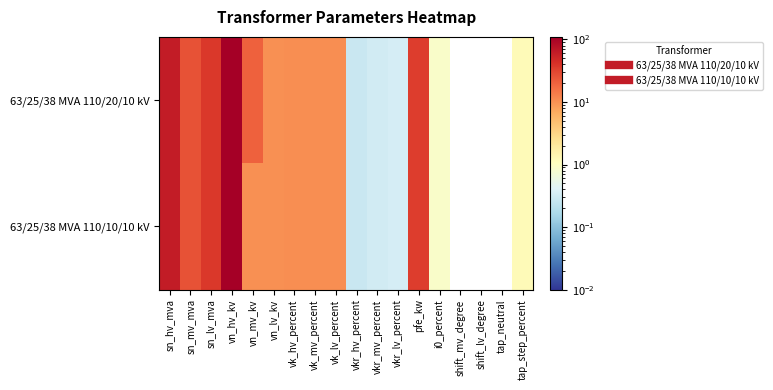

Which series has the largest range (max minus min)?

63/25/38 MVA 110/20/10 kV